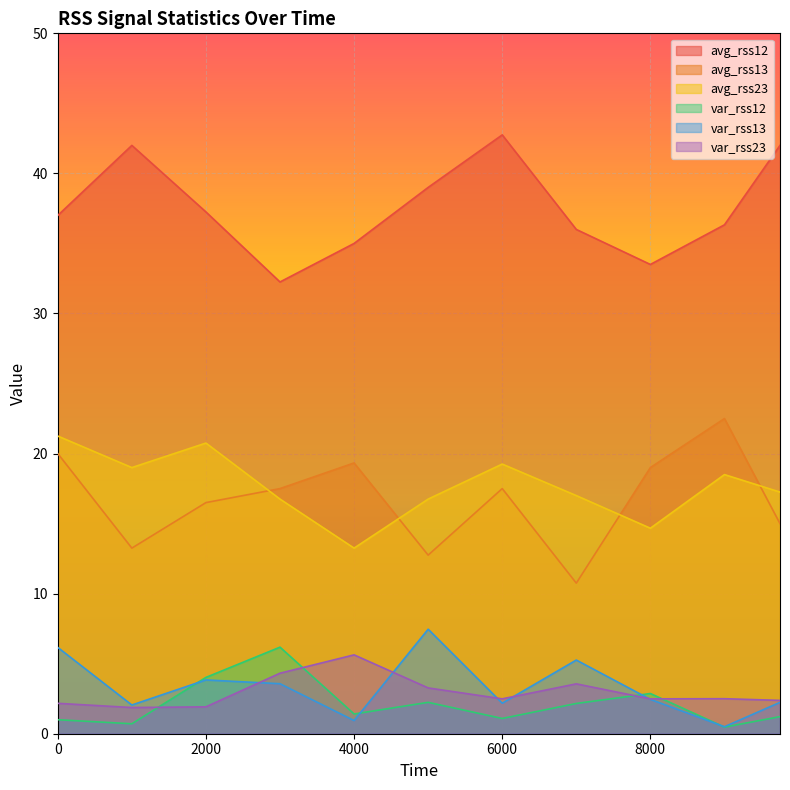

True or false: var_rss12 and avg_rss13 intersect in this chart.

False